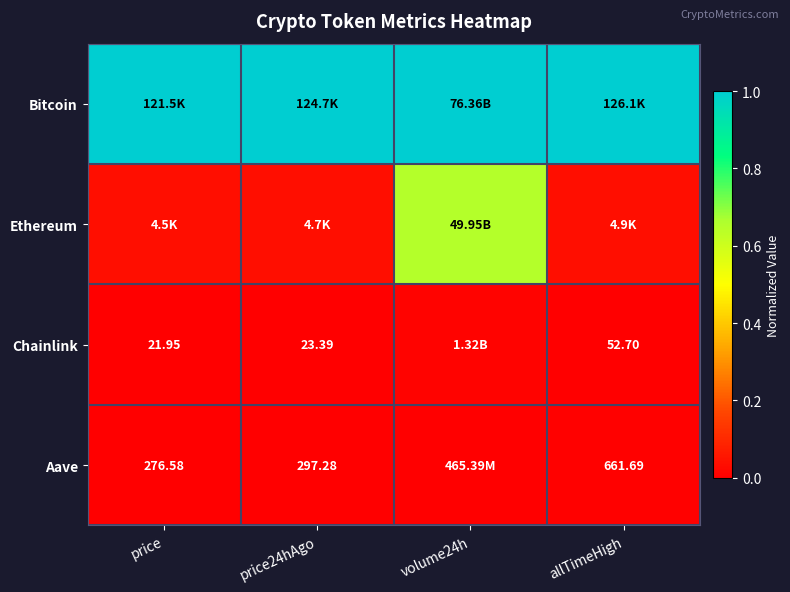

Is it true that Chainlink equals 0.0 at allTimeHigh?

True